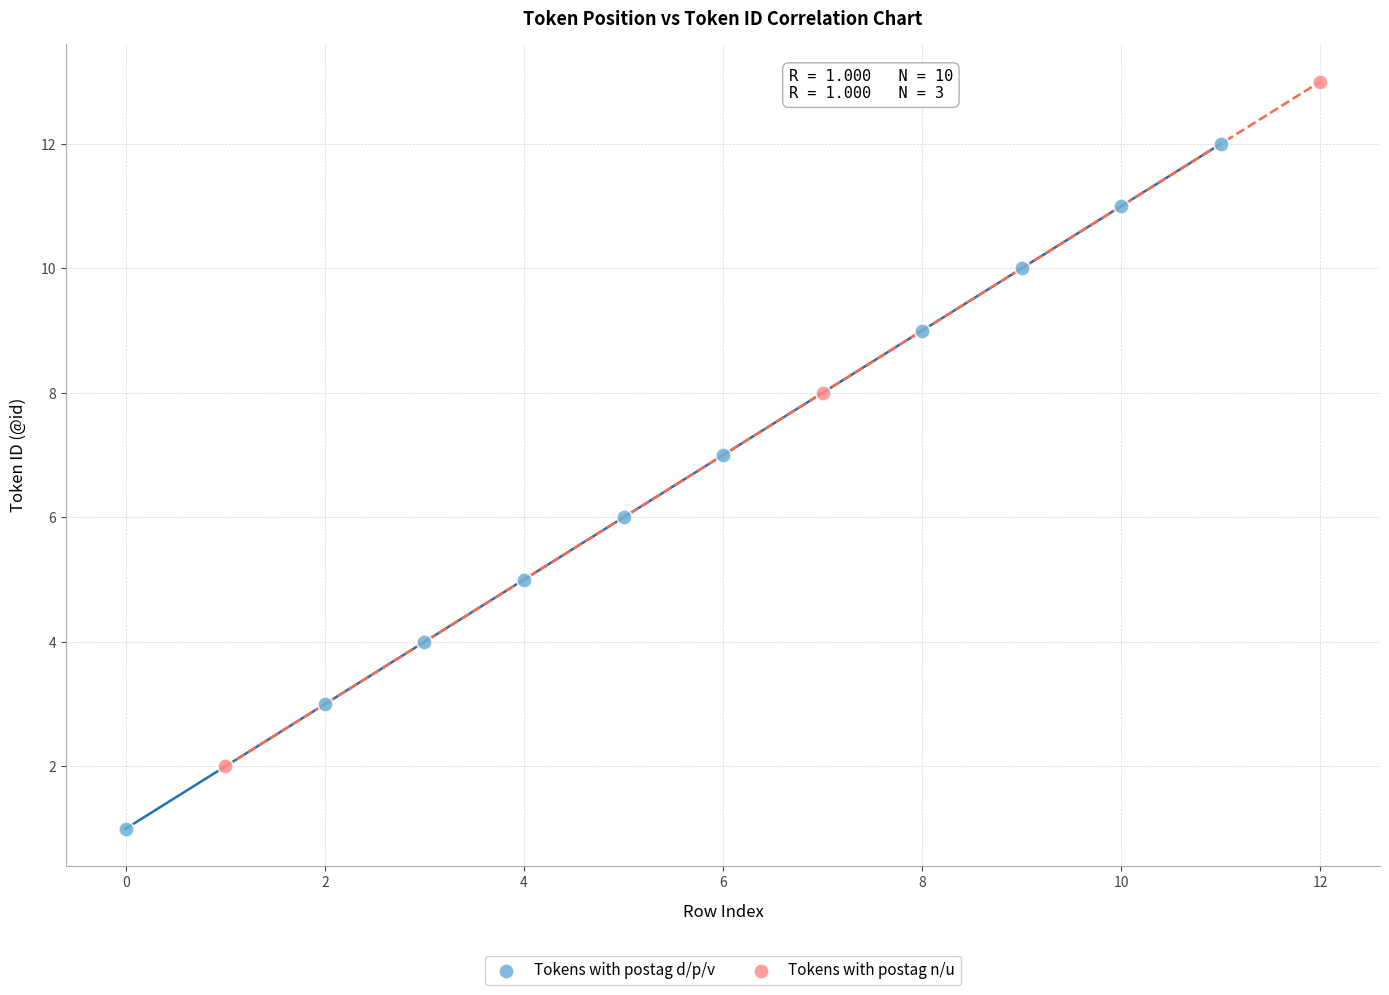

Which series contains the highest Y value?

Tokens with postag n/u